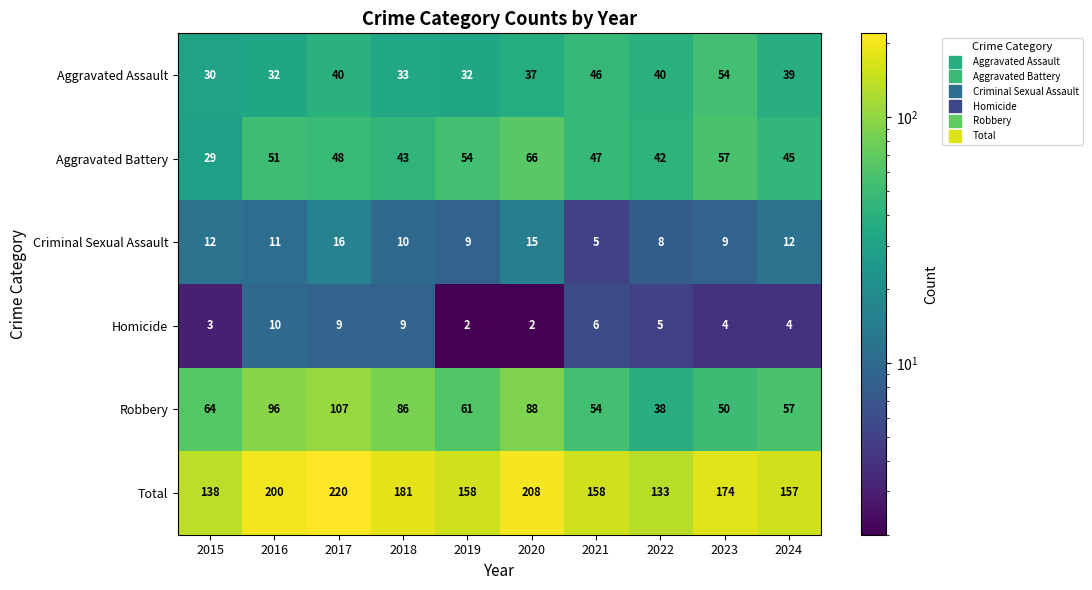

Which series has the widest spread of values?

Total